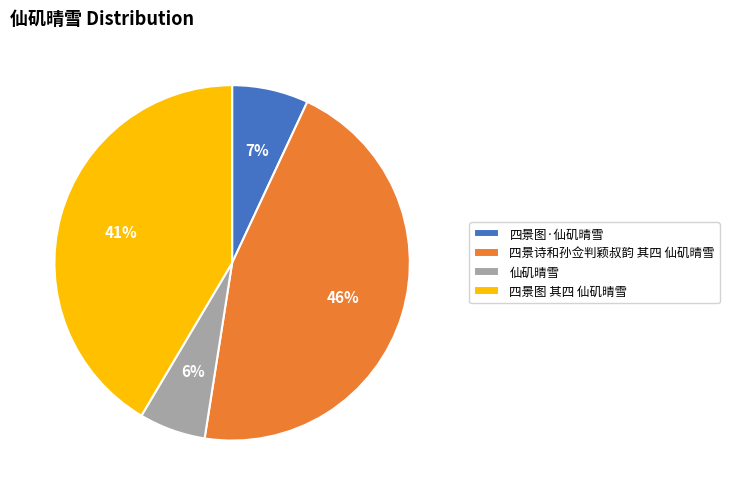

Is there a majority slice in this chart?

No